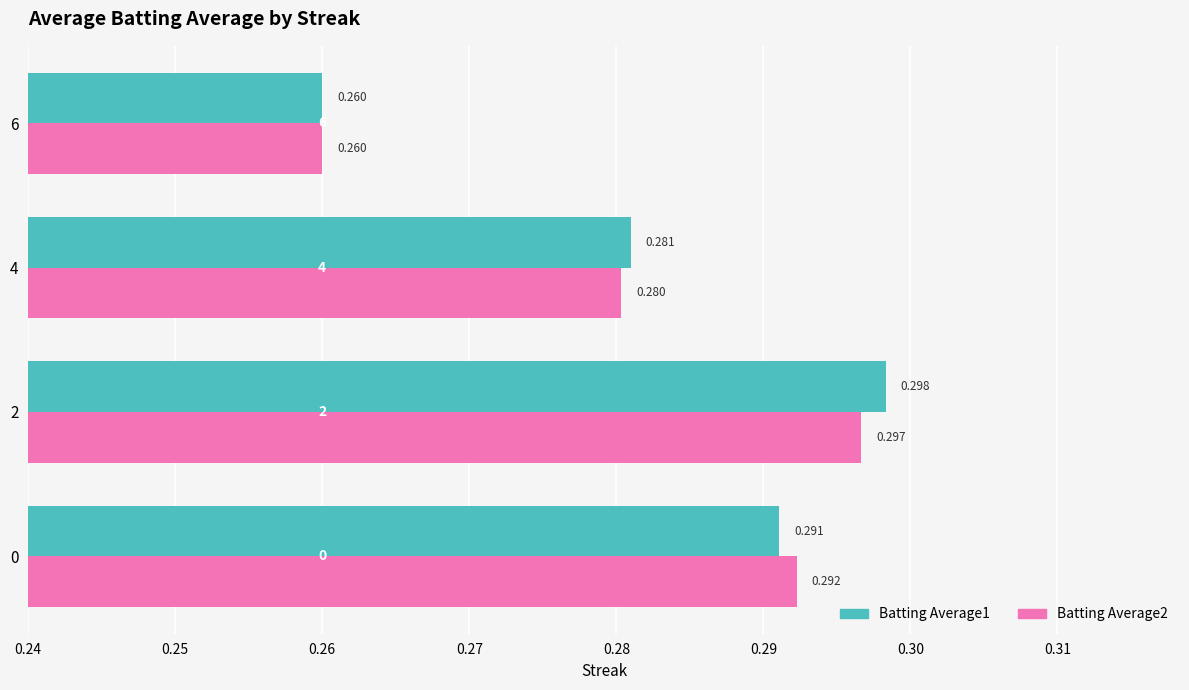

List the series in order of their peak value, lowest first.

Batting Average2, Batting Average1